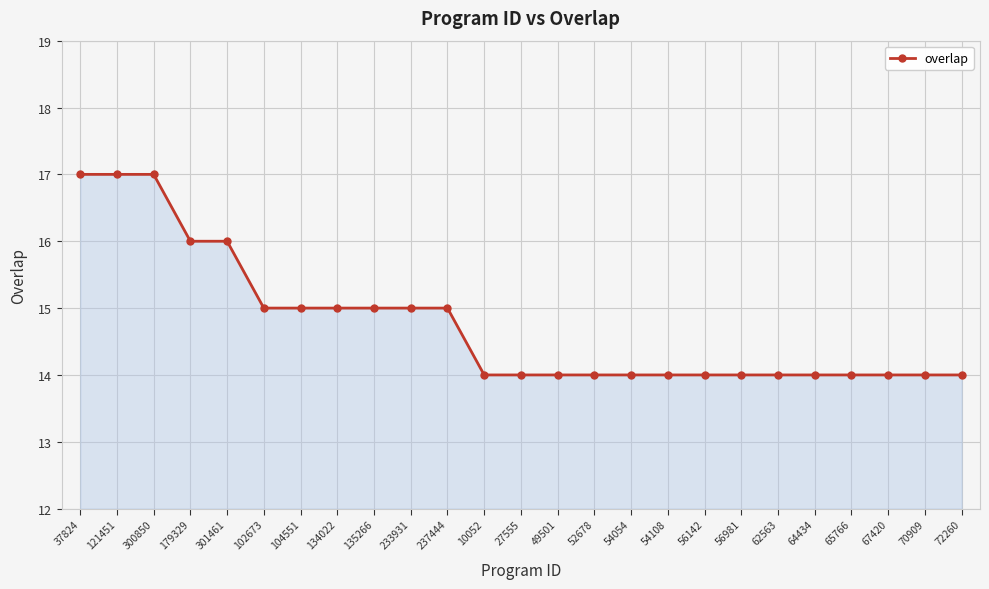

Reading right to left, what are all the values shown in this chart?

14	14	14	14	14	14	14	14	14	14	14	14	14	14	15	15	15	15	15	15	16	16	17	17	17